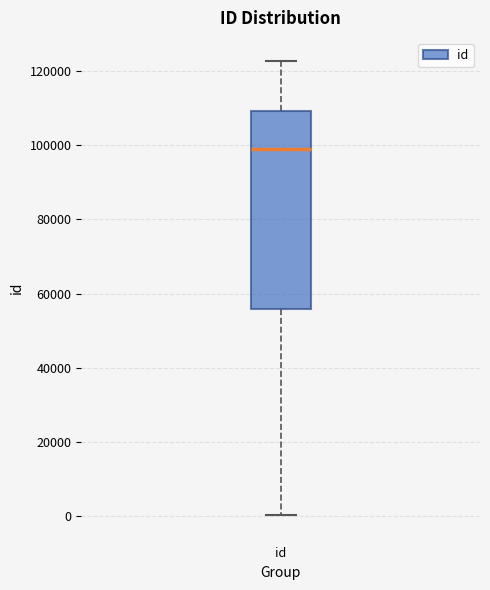

Transcribe this box plot: give where the median line is, the range the box spans, and where the two whiskers end, as read against the y-axis. The values are not printed on the chart, so give them approximately, as read against the axis.

median 98000, box 56000 to 110000, whiskers 0 to 122000